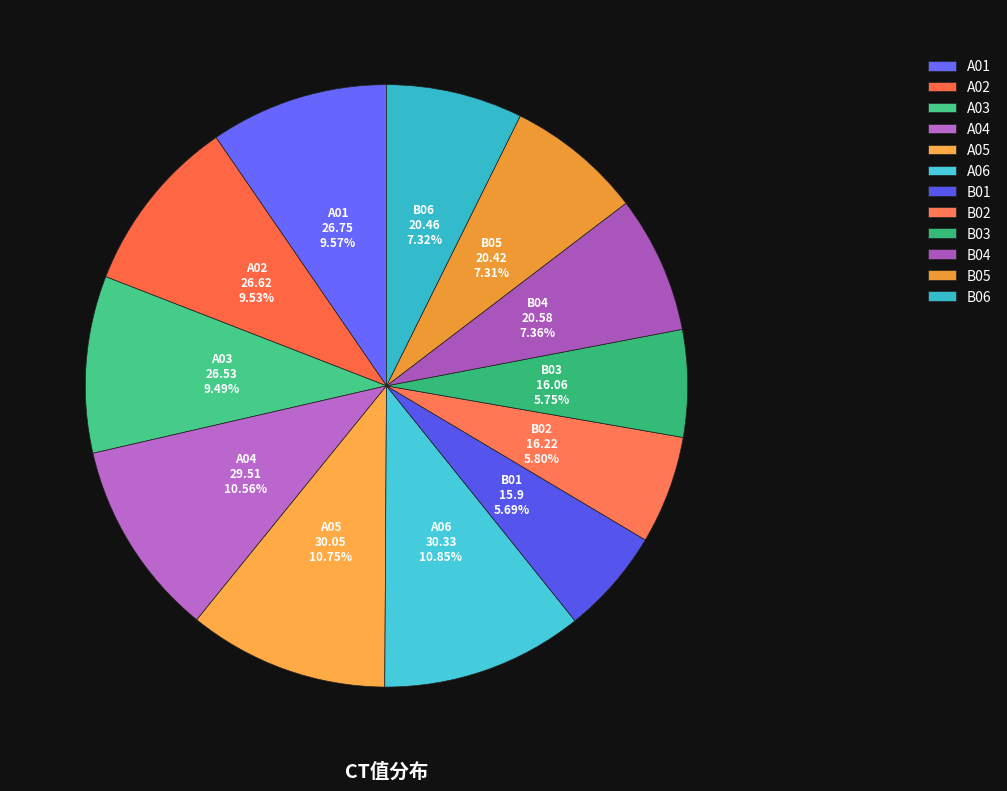

What percentage do A01 and A06 together represent?

20.4%